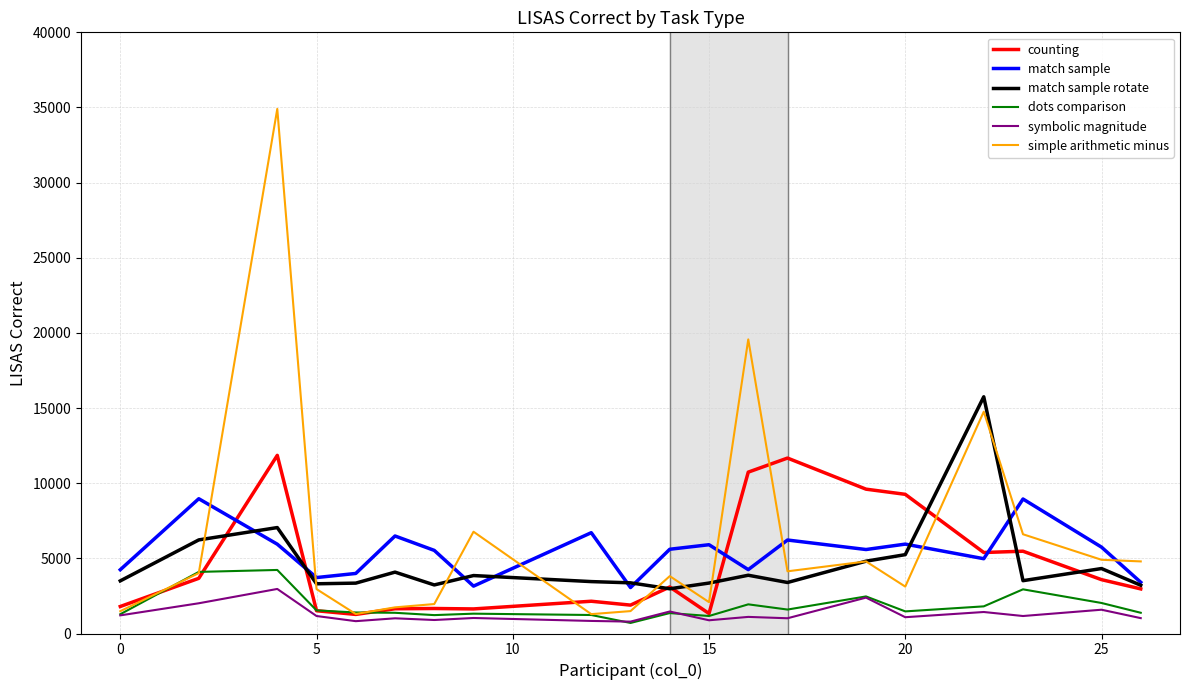

Which series has the widest spread of values?

simple arithmetic minus